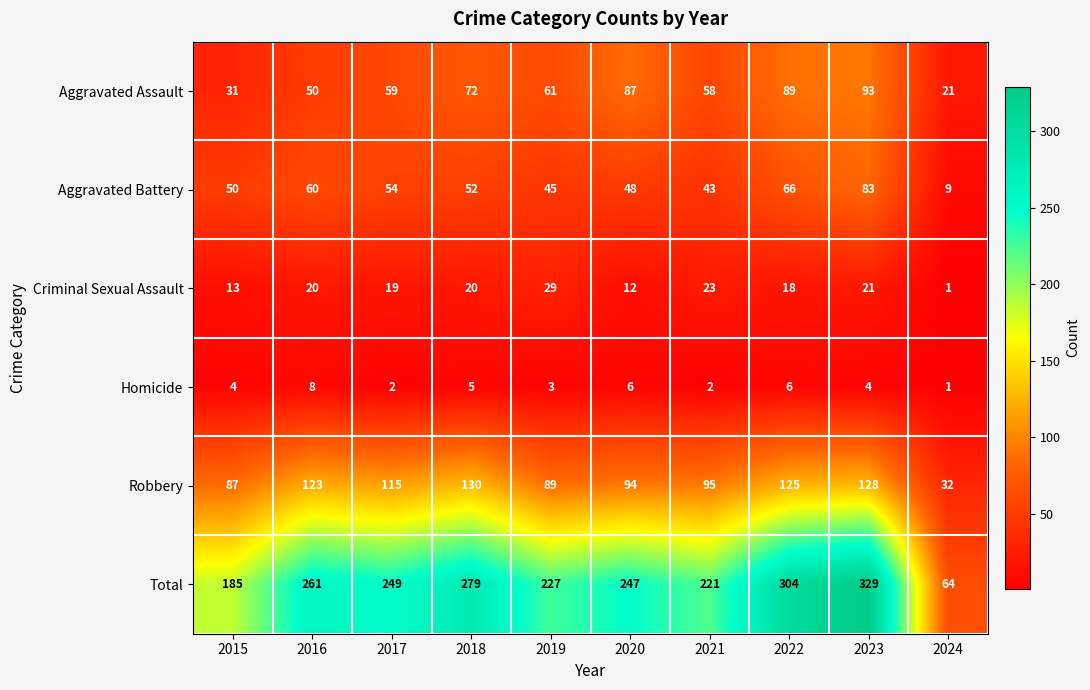

At which category is the sum across all series the highest?

2023